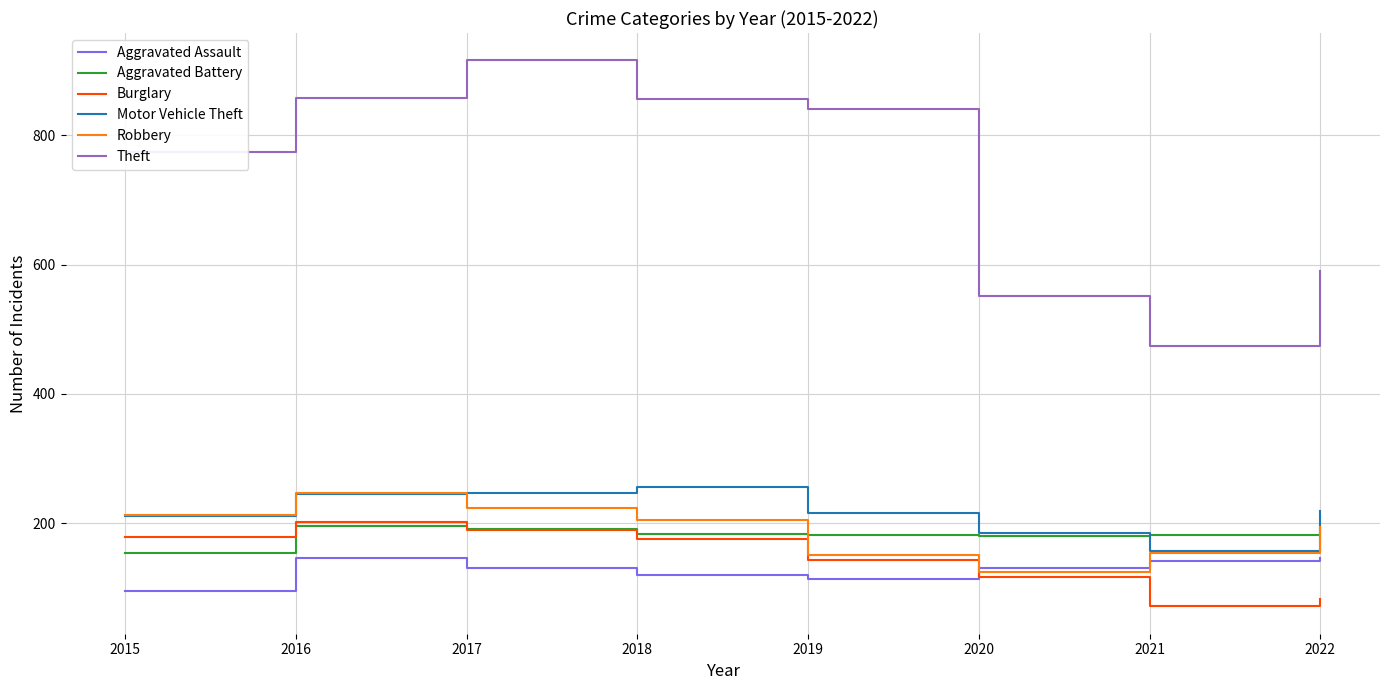

What is the difference between the highest and lowest values at 2017?

785